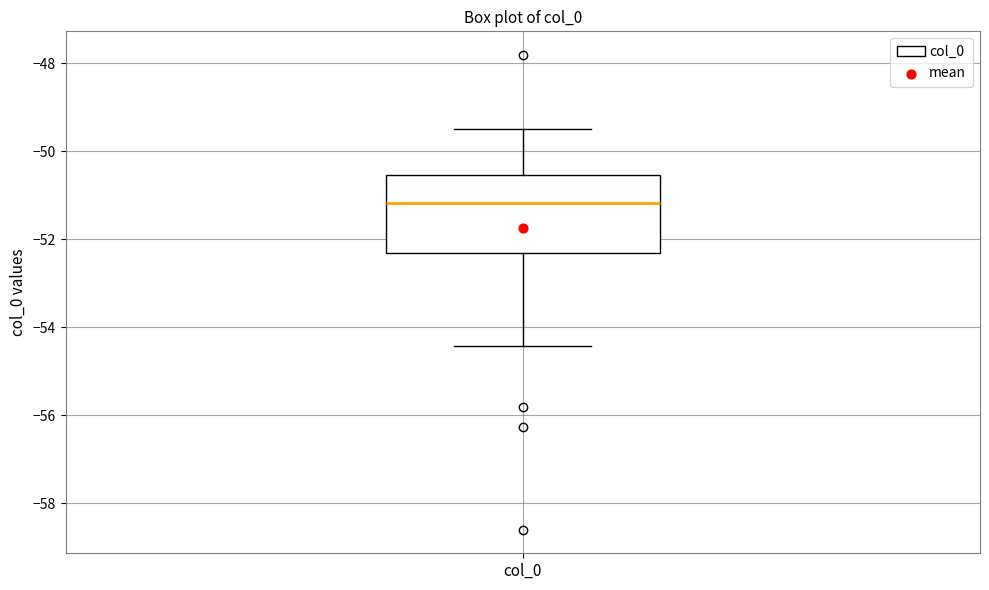

Read this box plot against the y-axis: the position of the median line, the range covered by the box, and the ends of both whiskers. The values are not printed on the chart, so give them approximately, as read against the axis.

median -51.2, box -52.4 to -50.6, whiskers -54.4 to -49.4